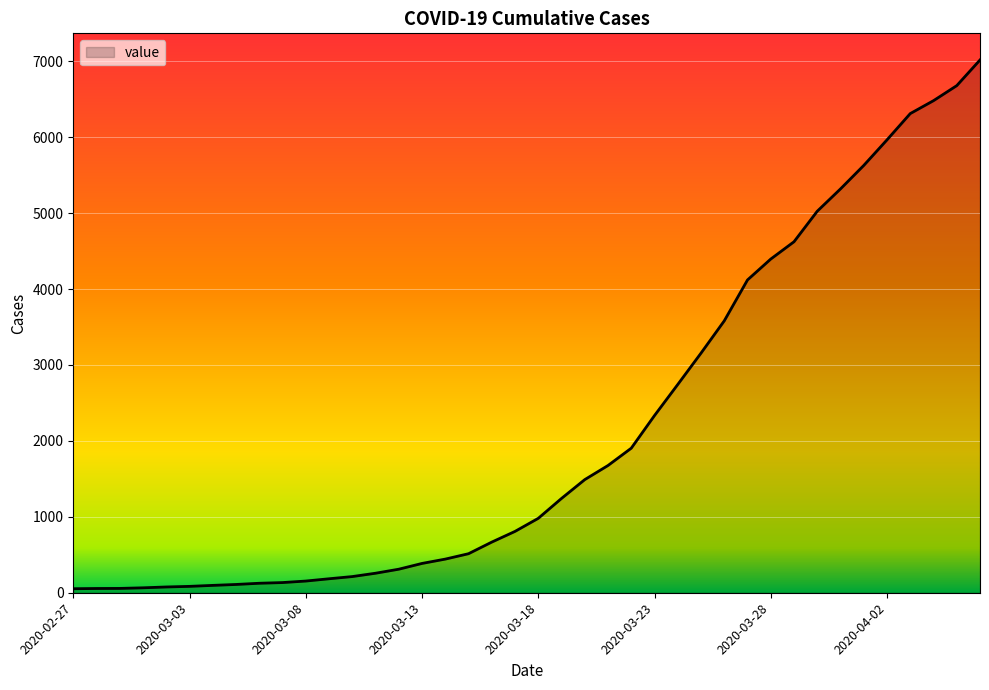

Is this an area chart (filled region under the line)?

Yes